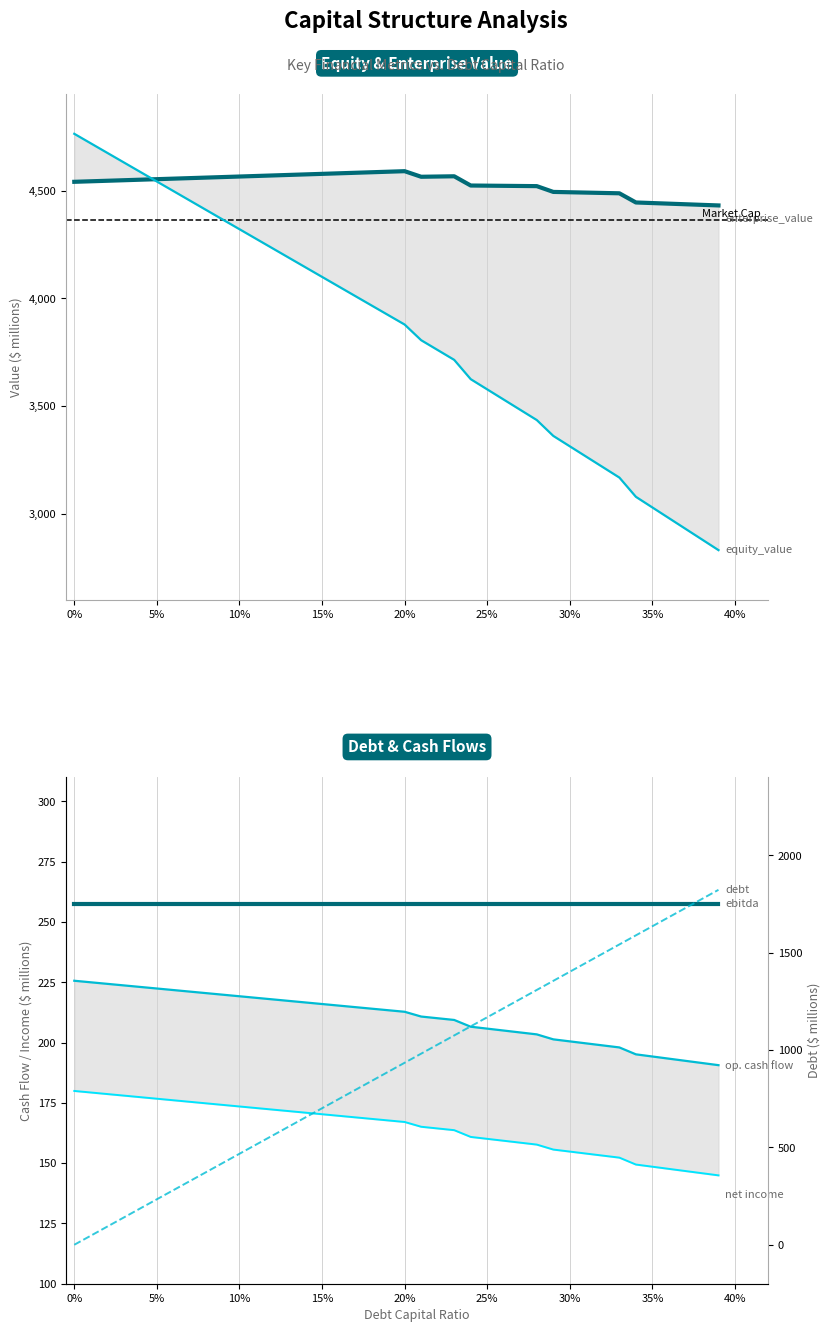

What position from the left is 30?

31